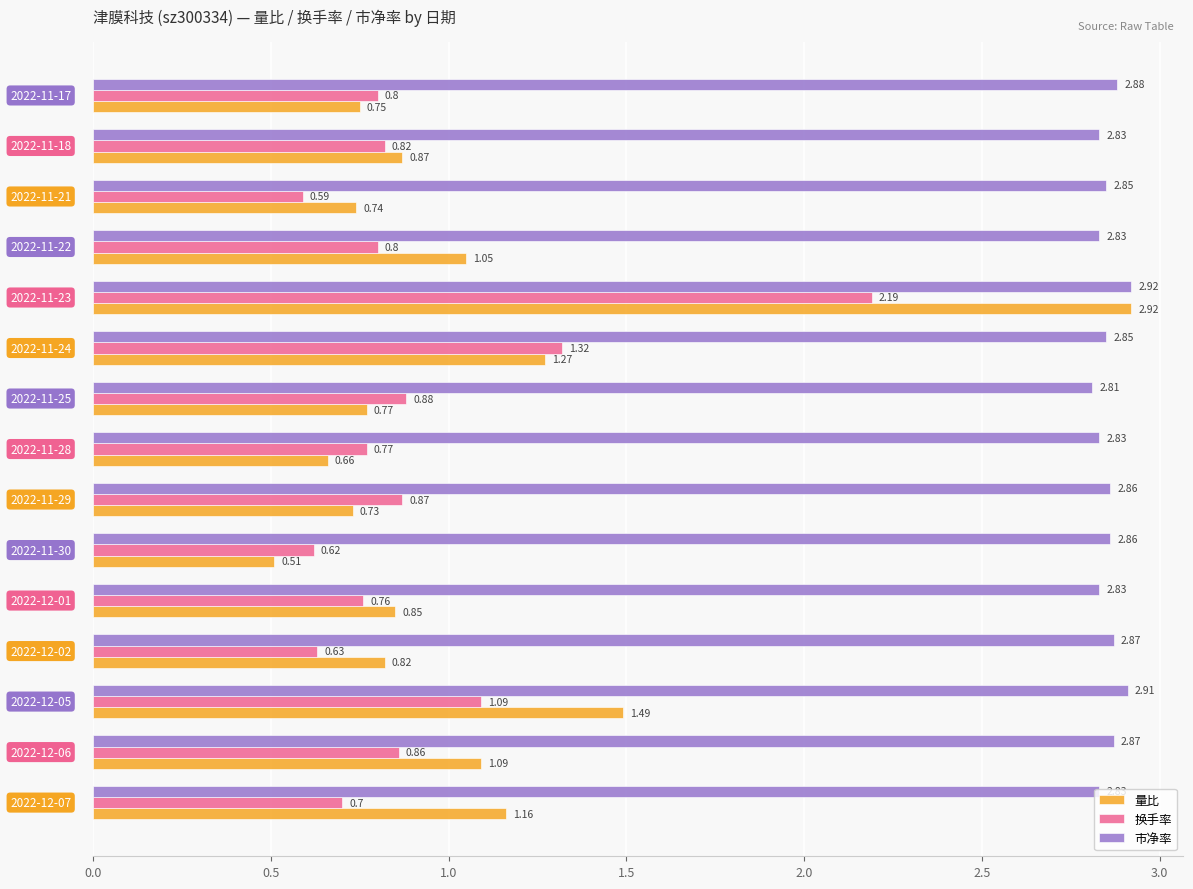

Which series has the widest spread of values?

量比